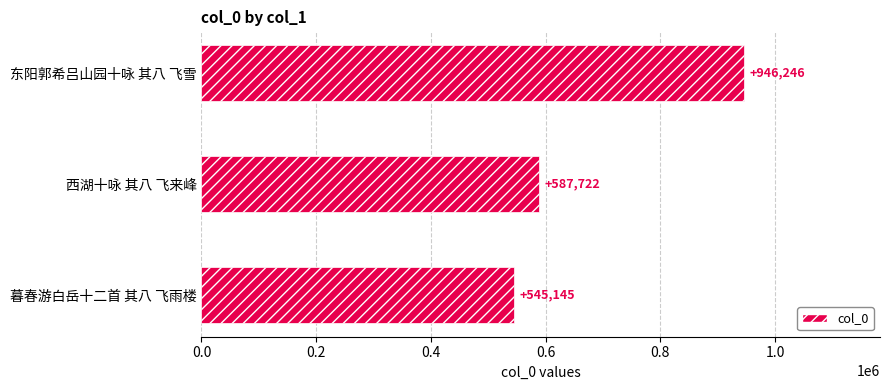

What value does the data have at 西湖十咏 其八 飞来峰, to the nearest 50?

587700